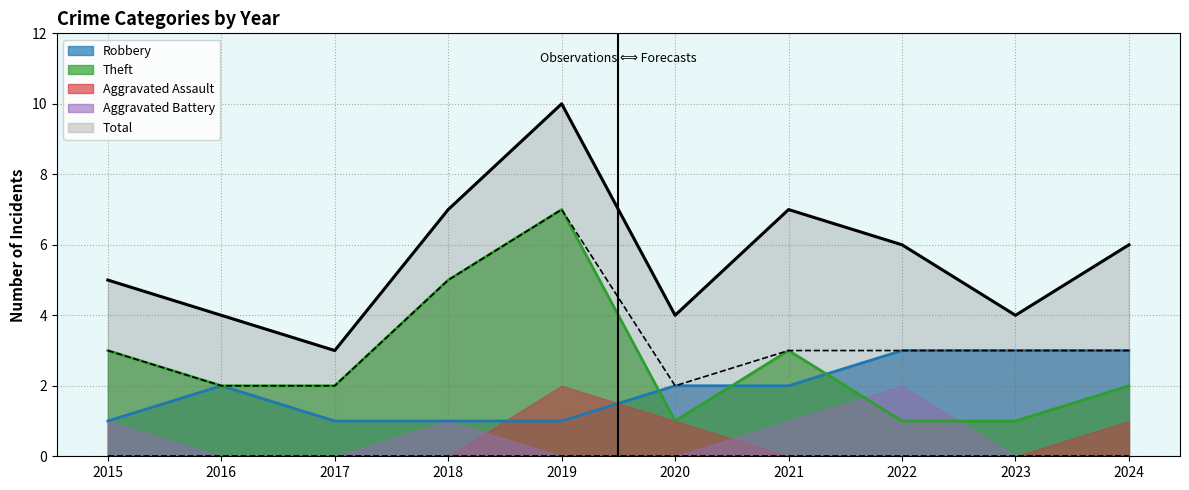

At 2022, list the series in order from smallest to largest.

Aggravated Assault, Theft, Aggravated Battery, Robbery, Total